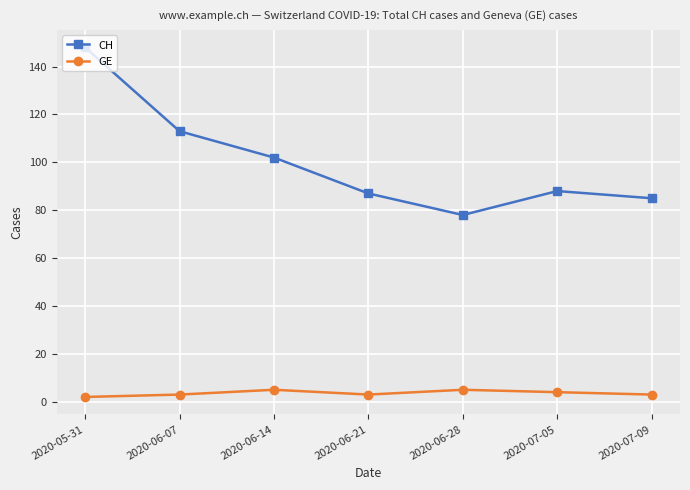

True or false: CH and GE intersect in this chart.

False